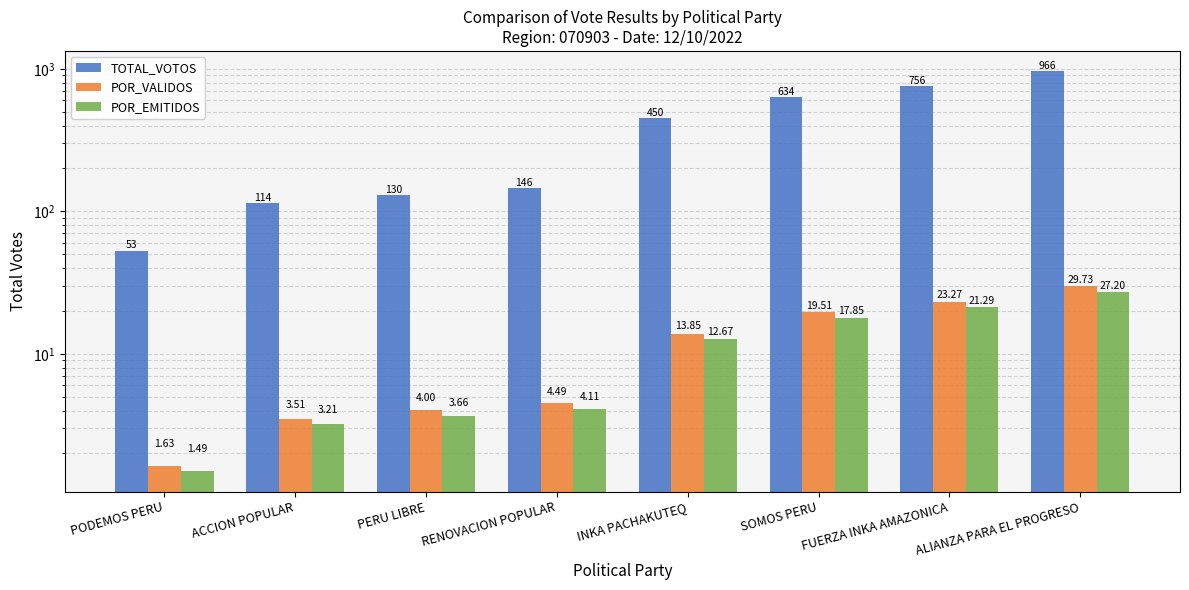

What is the total value across all series at INKA PACHAKUTEQ?

476.5